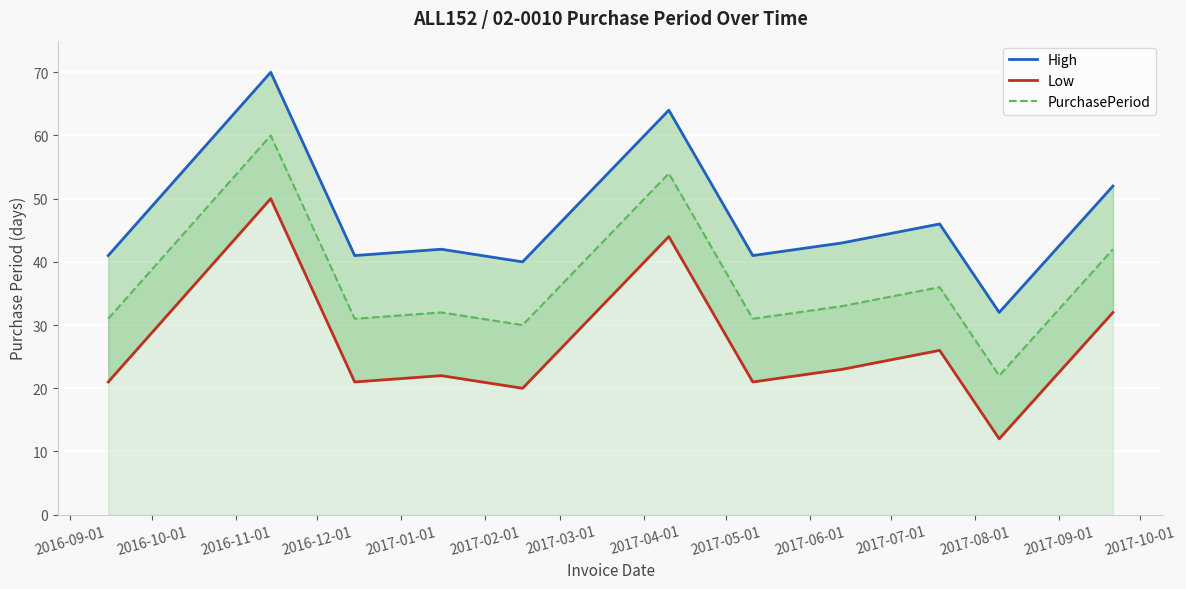

How many lines are shown in the chart?

3